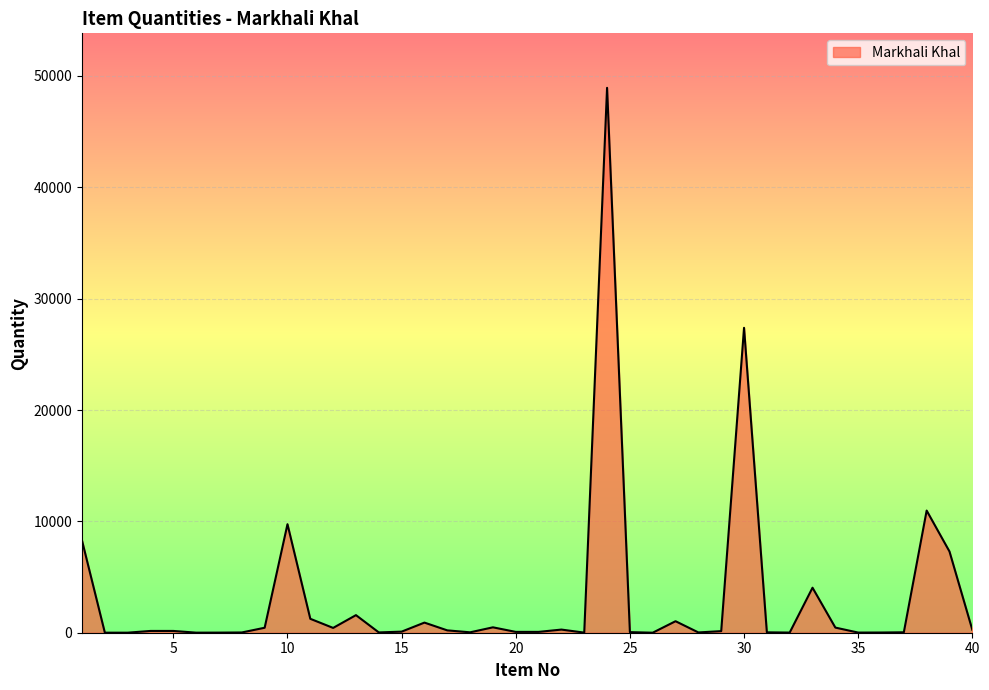

What is the difference between the maximum and minimum values?

48936.1